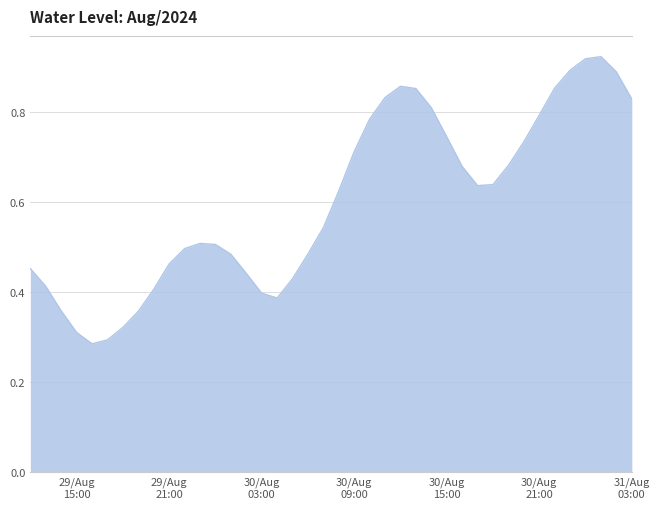

How many lines are shown in the chart?

1